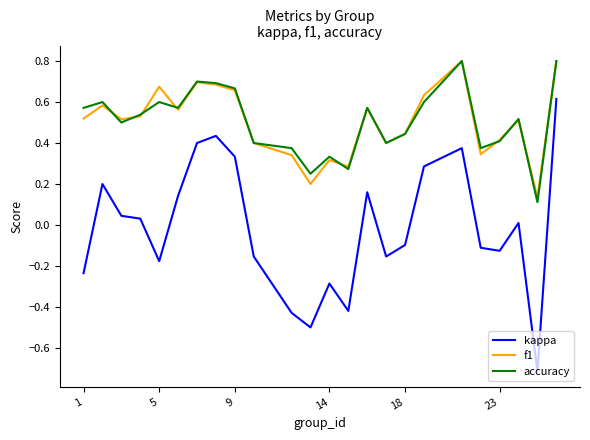

How many categories are shown in the chart?

24